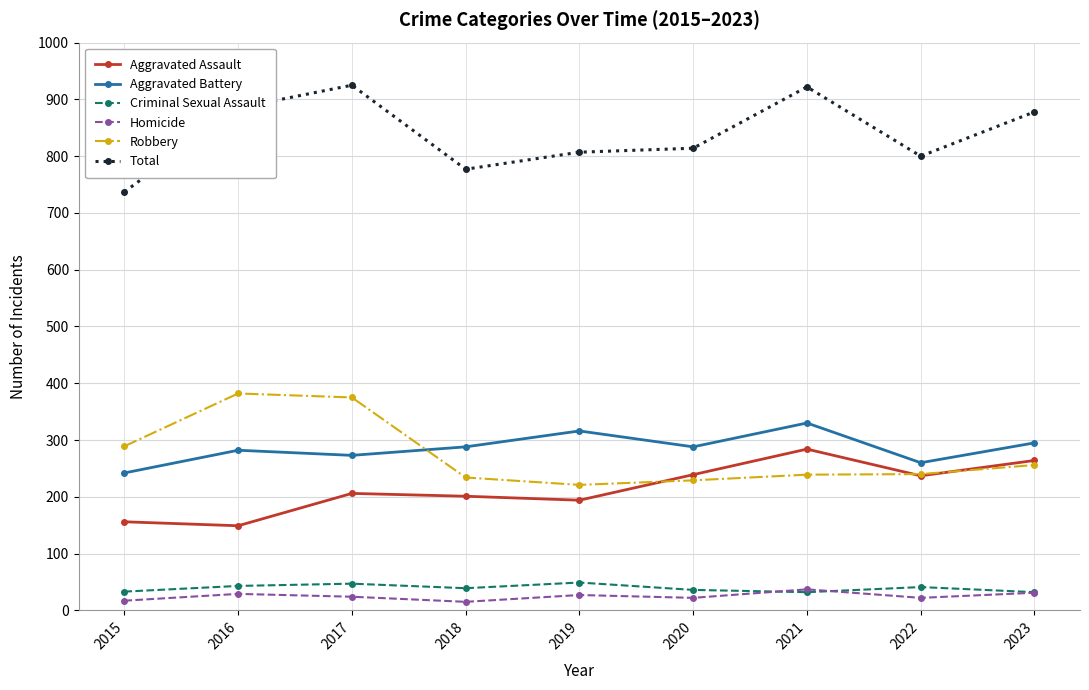

At 2020, list the series in order from largest to smallest.

Total, Aggravated Battery, Aggravated Assault, Robbery, Criminal Sexual Assault, Homicide